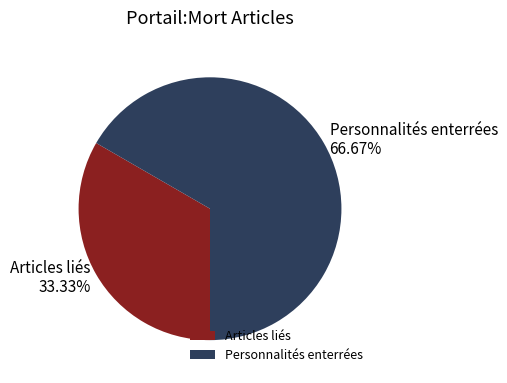

Combined, do Personnalités enterrées and Articles liés account for over 50%?

Yes